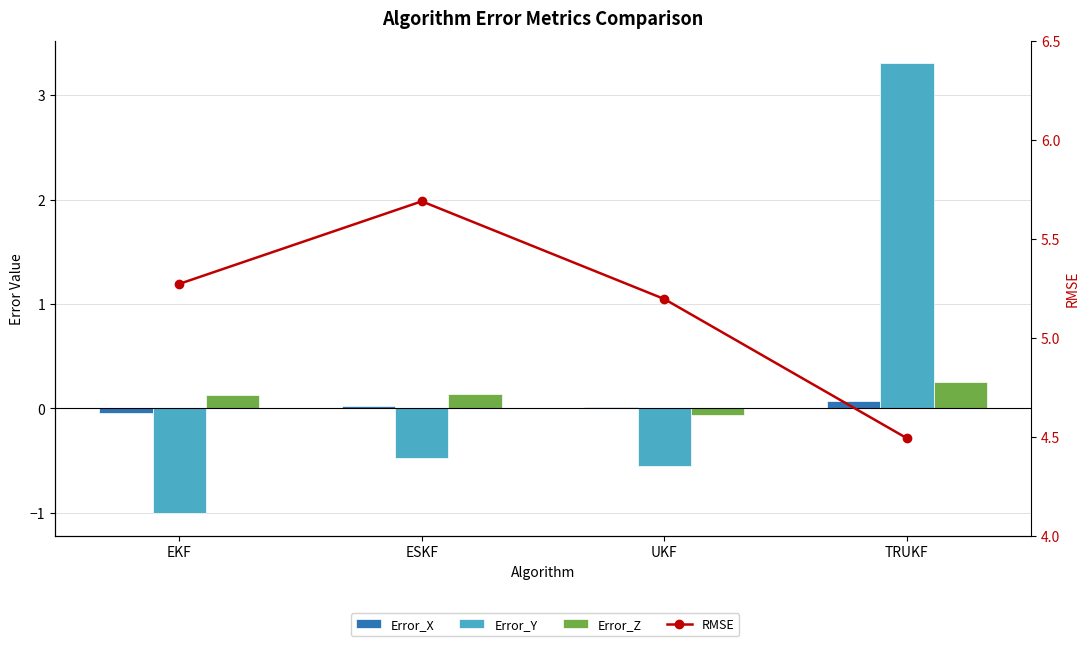

Where does the Error_Y series first go above 0?

TRUKF